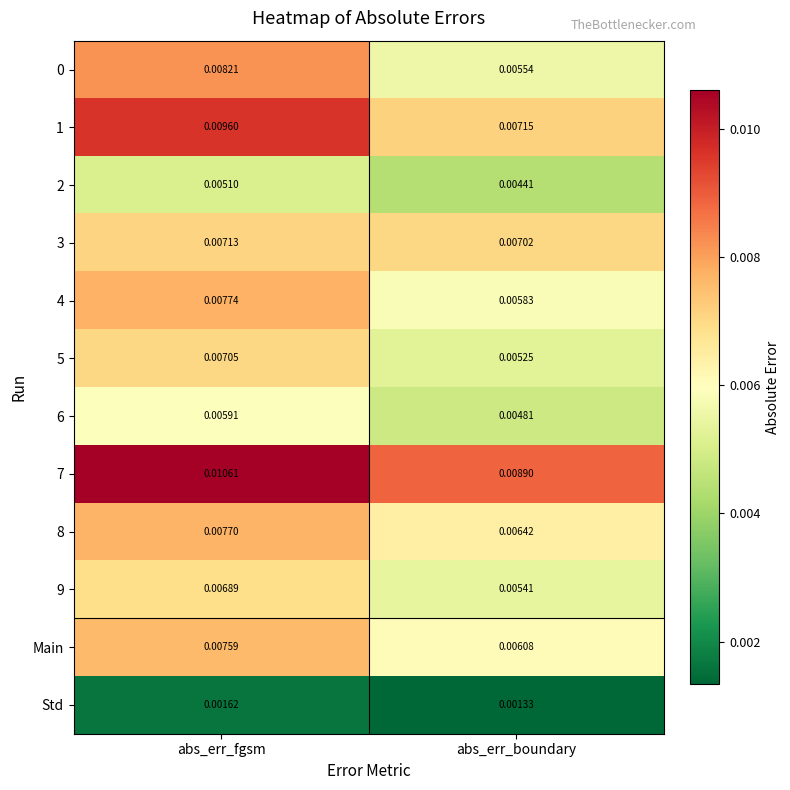

Which series has the largest total across all categories?

7